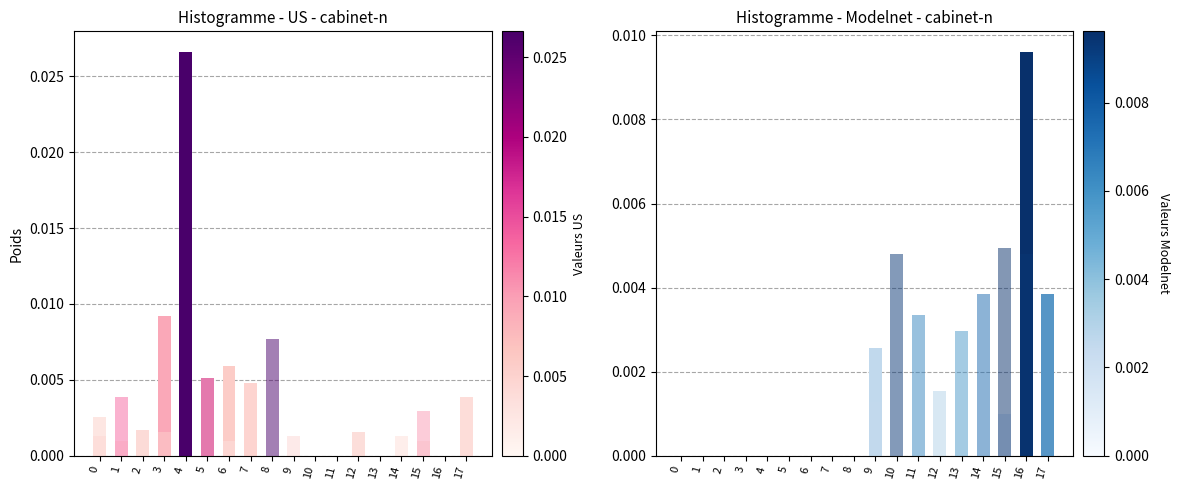

At which label does col_11 reach its peak?

15